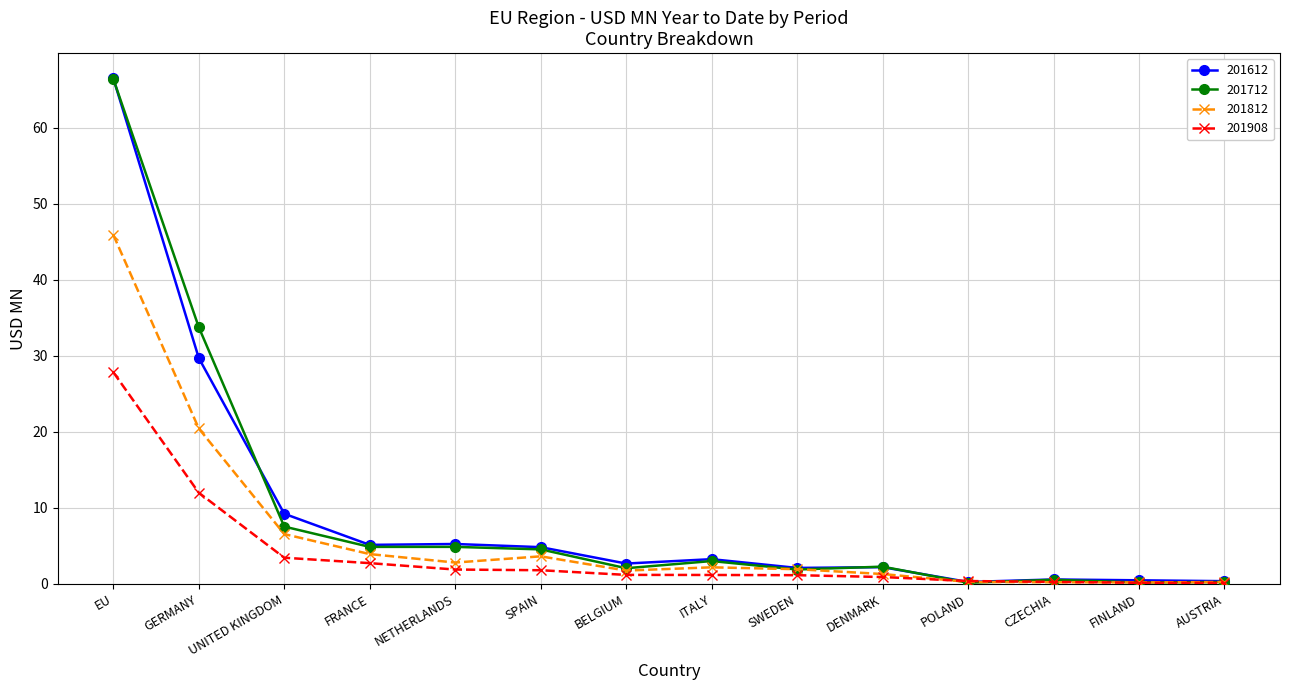

True or false: 201712 has more than 0 interior local peaks.

True